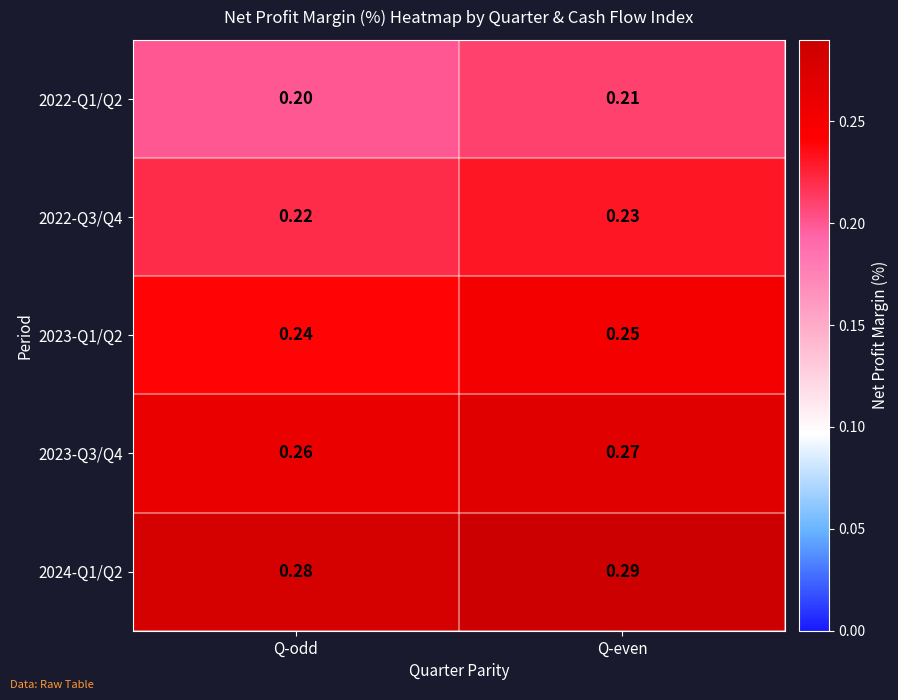

At which category is the sum across all series the highest?

Q-even